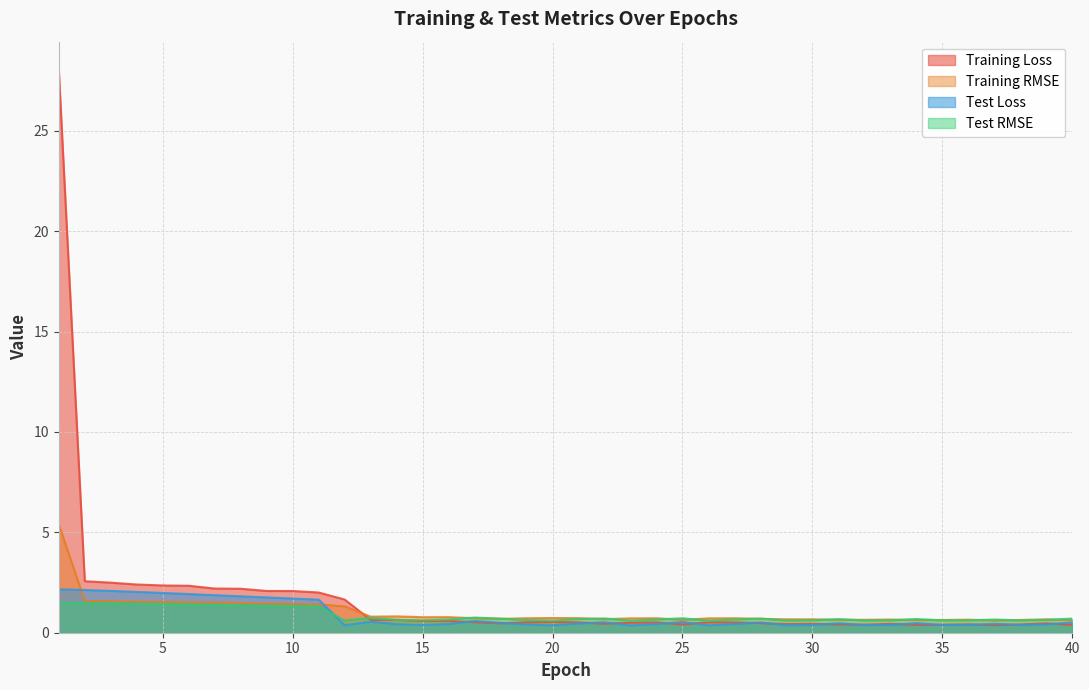

Which series has the largest range (max minus min)?

Training Loss